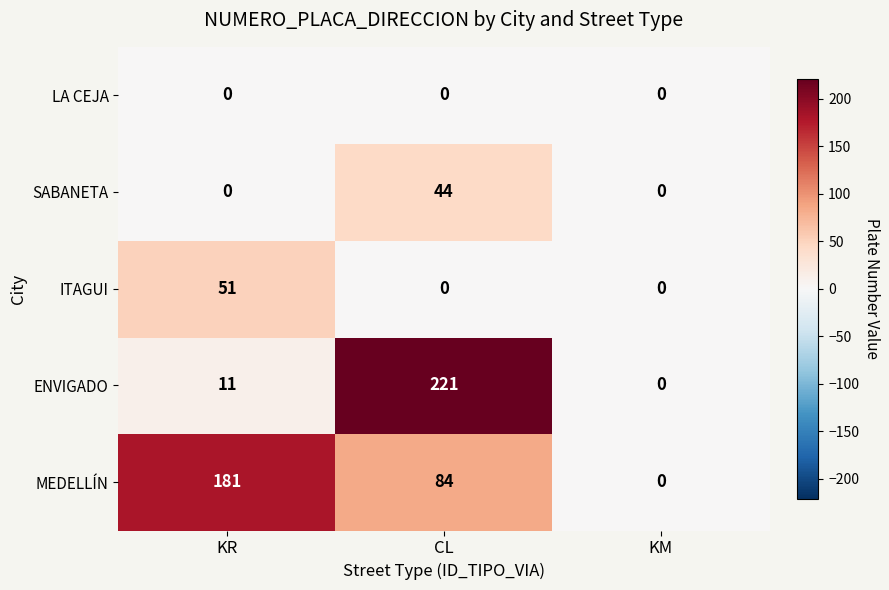

What is the sum of all ITAGUI values?

51